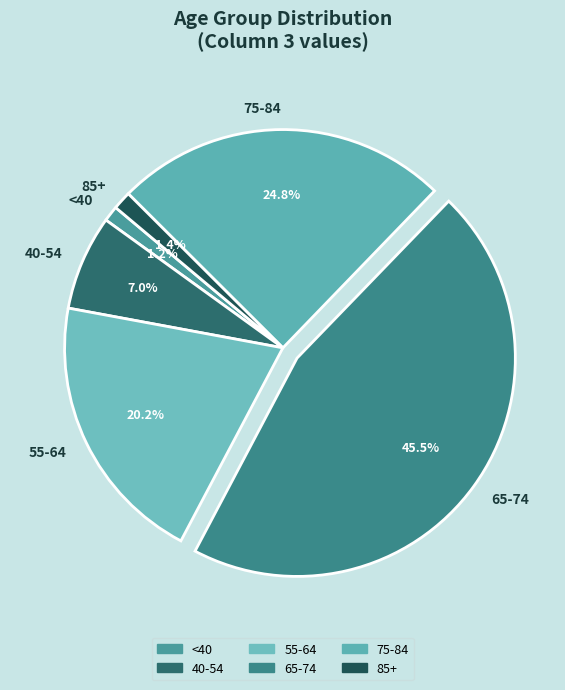

Is 55-64 the majority of the pie?

No